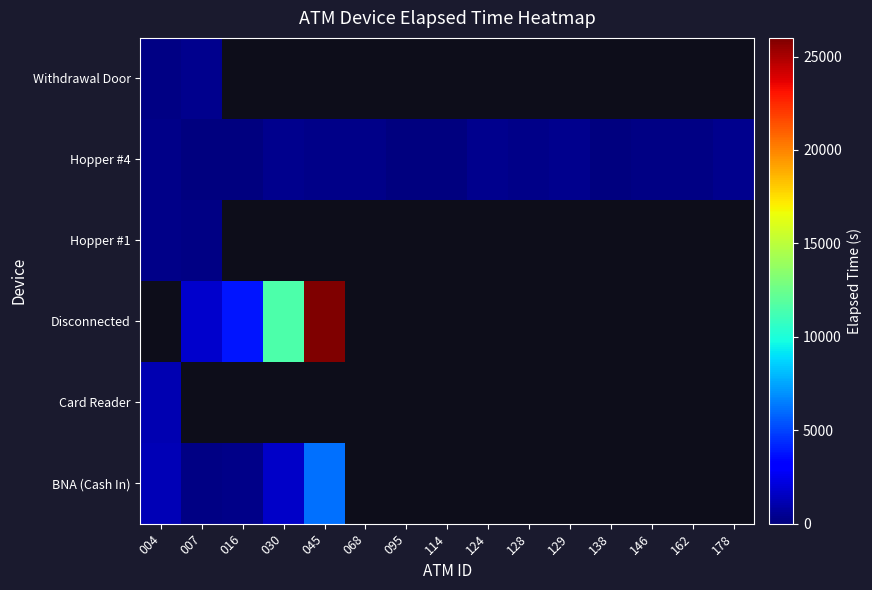

Which category has the lowest value across all series?

016